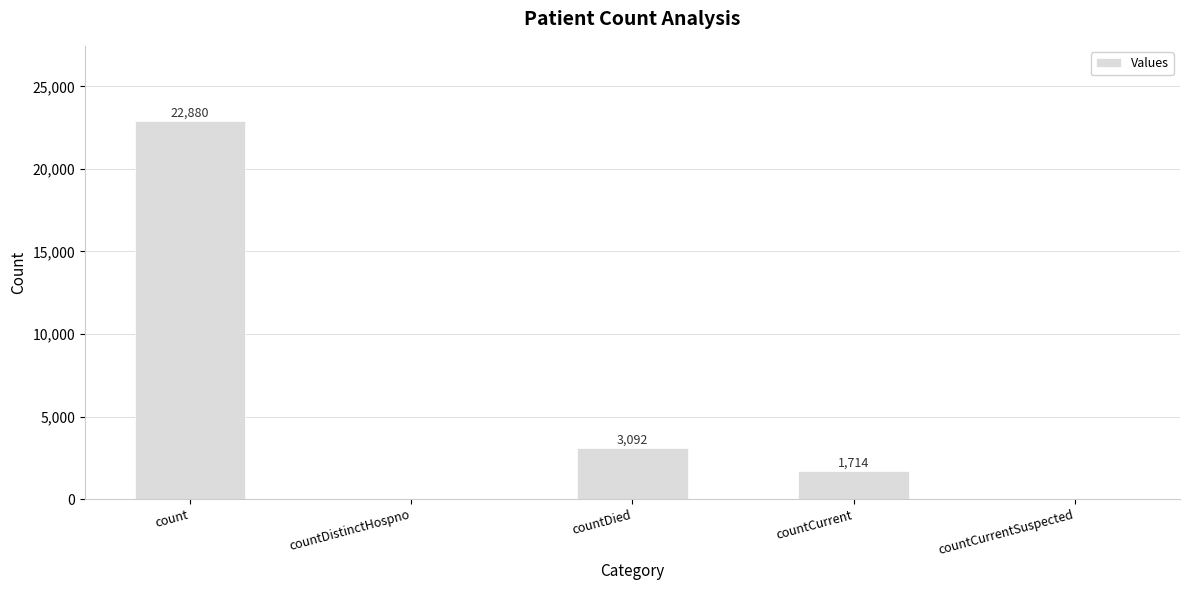

At which label is the value closest to 11440?

countDied